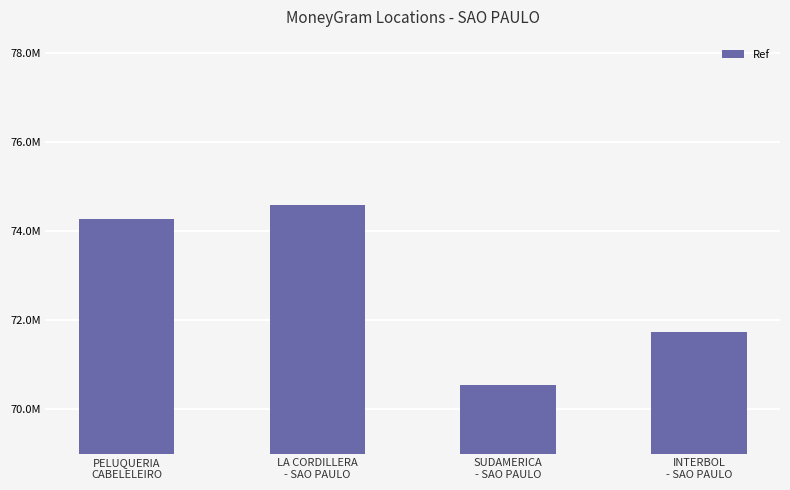

Reading left to right, transcribe all the data shown in this chart.

PELUQUERIA
CABELELEIRO=74284153	LA CORDILLERA
- SAO PAULO=74579745	SUDAMERICA
- SAO PAULO=70549216	INTERBOL
- SAO PAULO=71726931